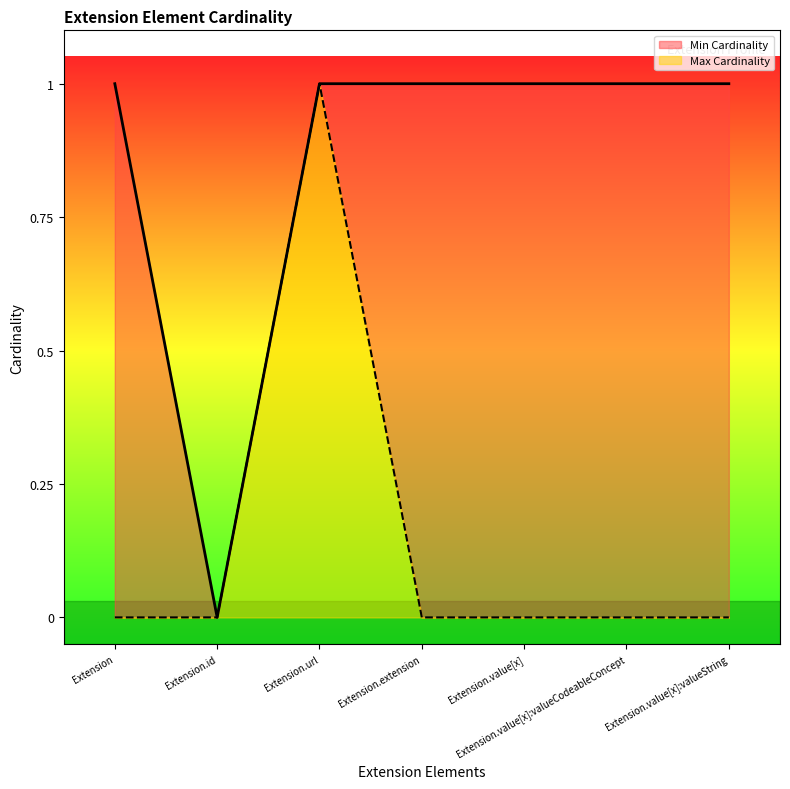

What is the difference between the maximum and minimum values in the Max Cardinality series?

1